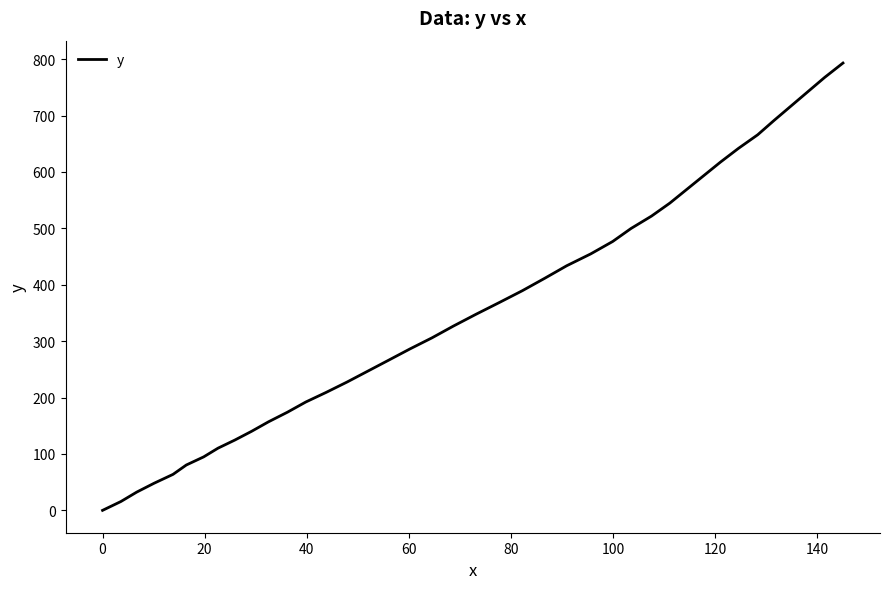

What is the difference between the maximum and minimum values?

793.1